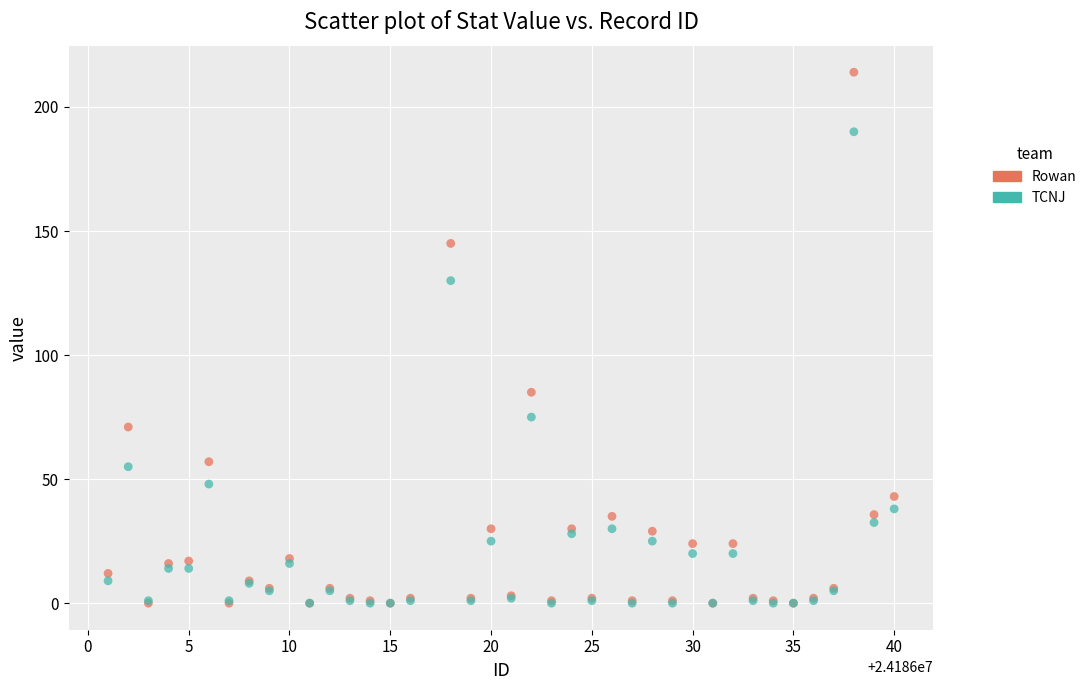

In the TCNJ series, what Y value is closest to 95?

75.0